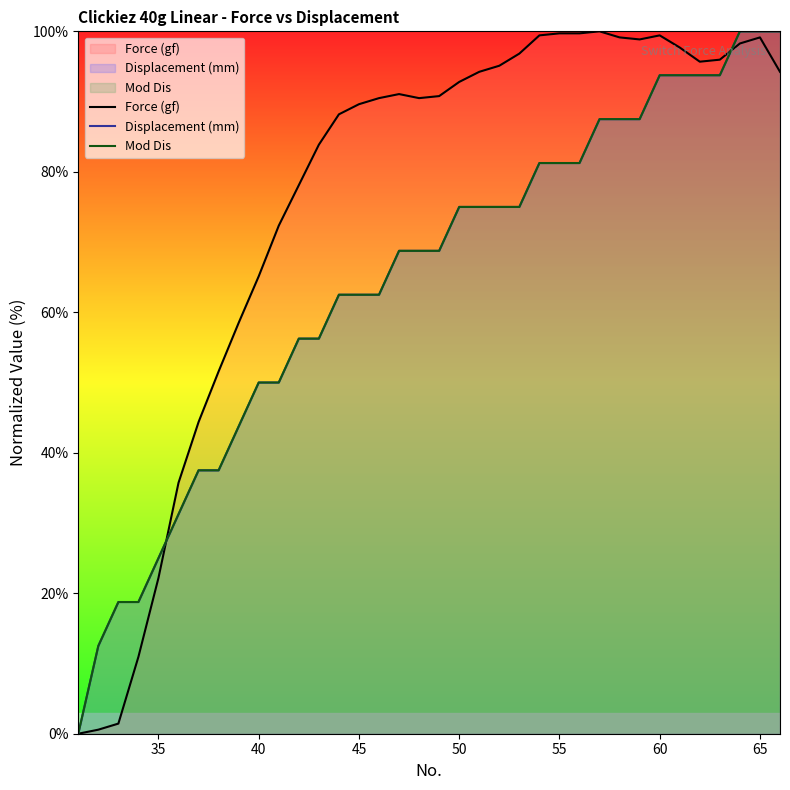

How many categories are shown in the chart?

36